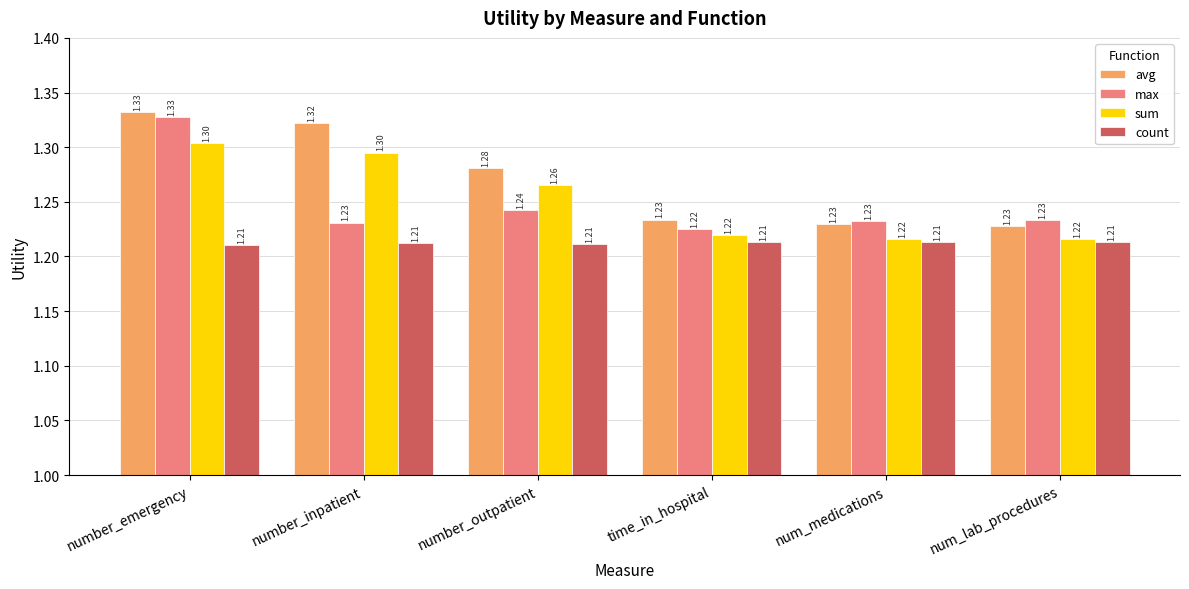

How many avg values are between 1 and 2?

6